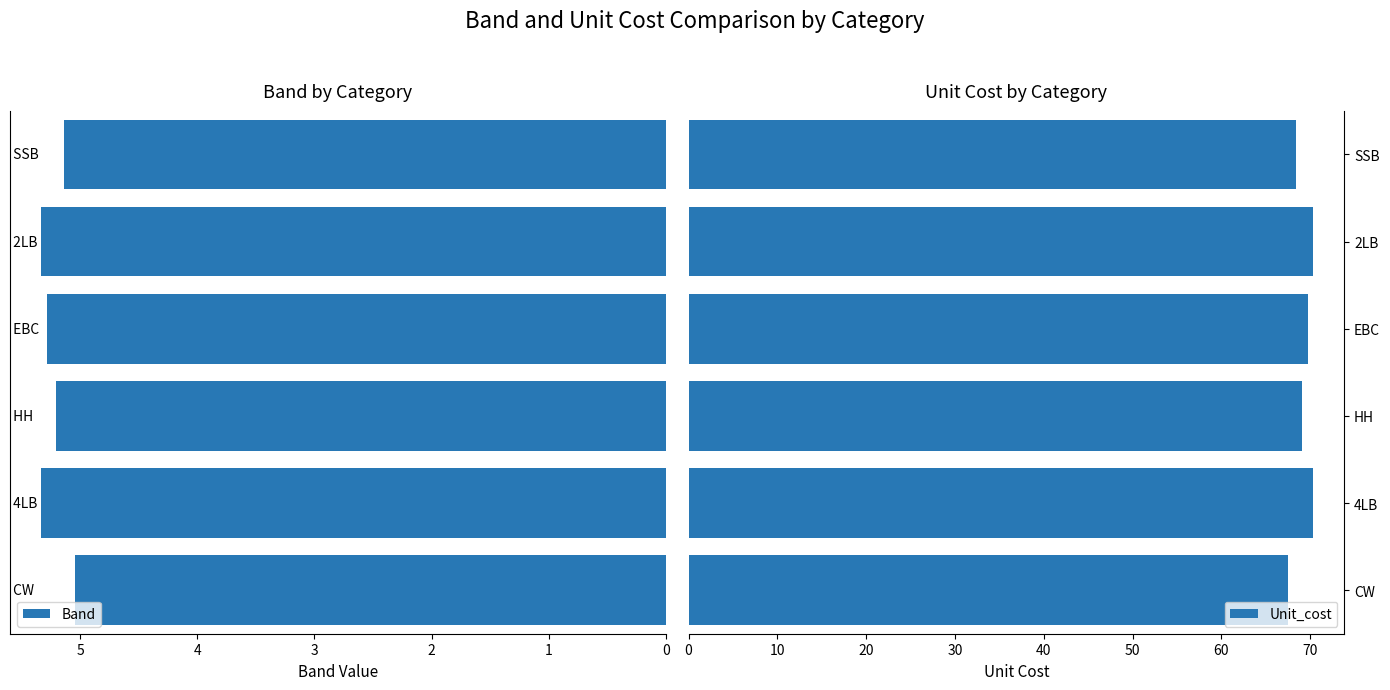

Which series has the largest total across all categories?

Unit_cost